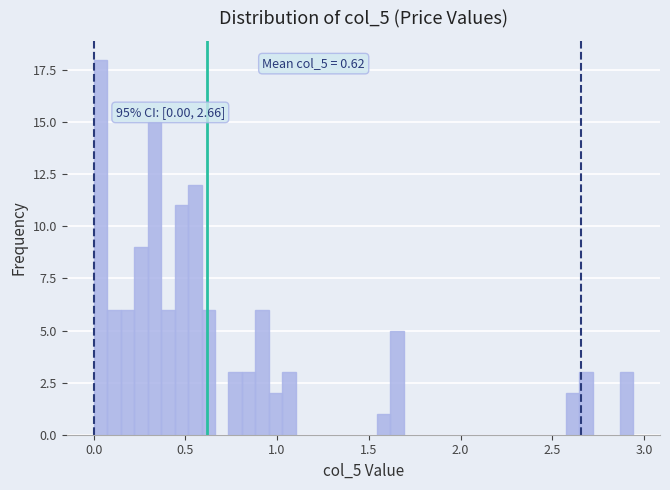

Around what value on the x-axis is the tallest bar? Give the approximate position of its centre, as read against the axis.

0.05